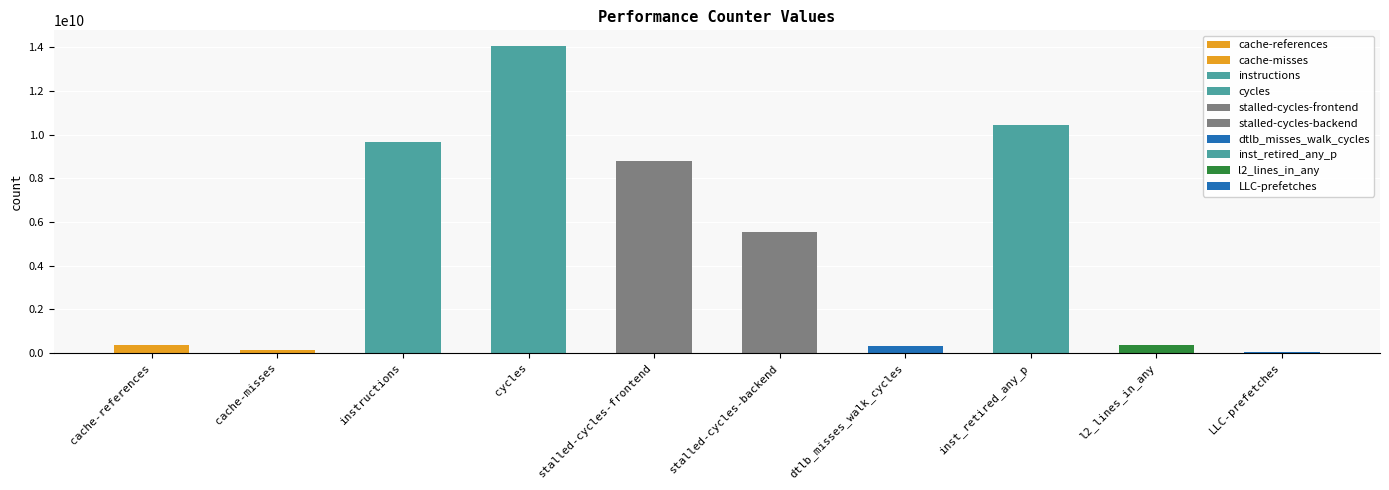

The value at stalled-cycles-frontend is 8801329398. True or false?

True